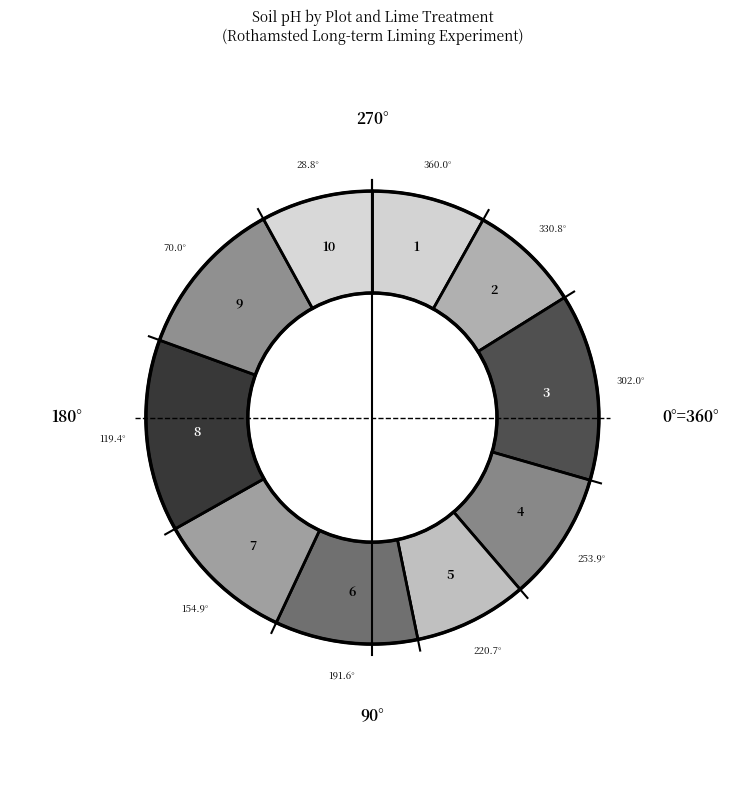

What is the ratio of the value at Plot 10 (0) to the value at Plot 9 (M)?

0.7